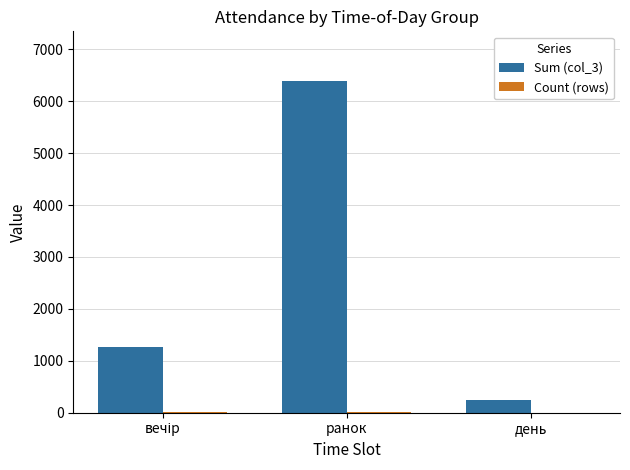

Which label corresponds to the largest value in the chart?

ранок